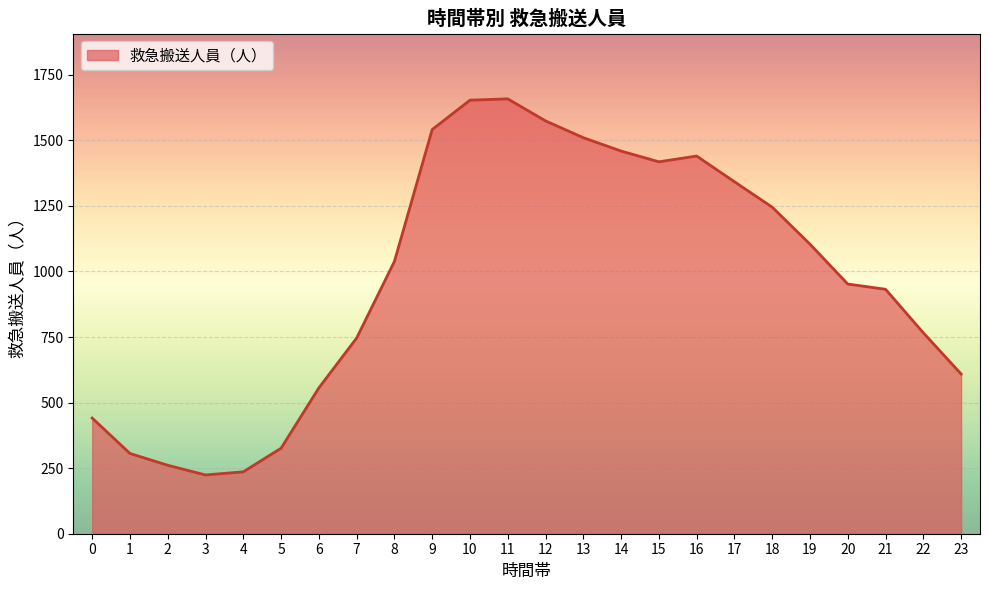

How many lines are shown in the chart?

1